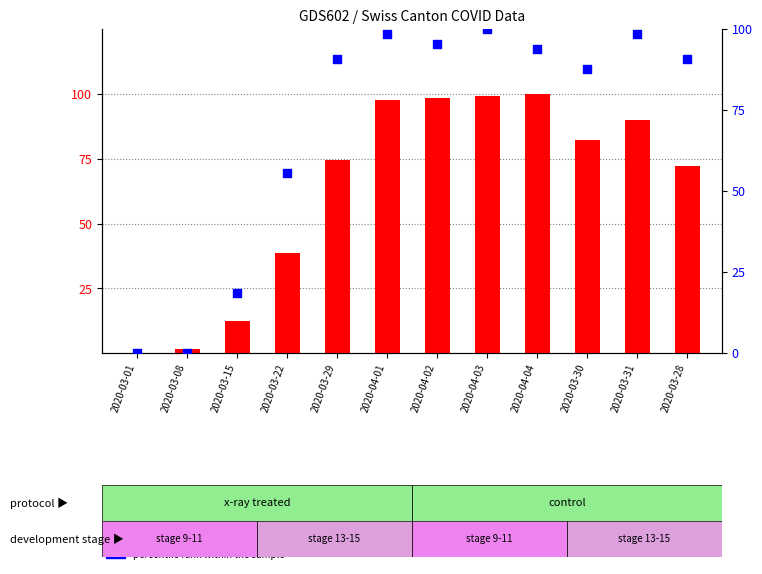

Which series has the largest total across all categories?

percentile rank within the sample